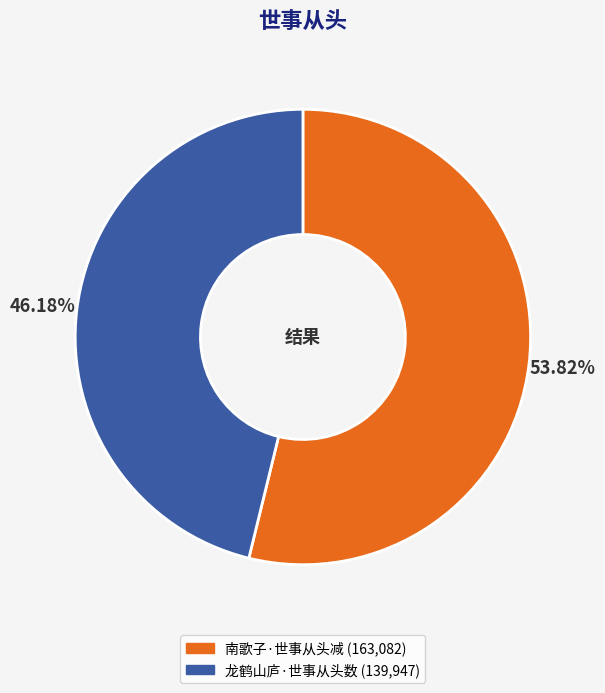

To the nearest percent, what percentage of the pie is 龙鹤山庐·世事从头数?

46%